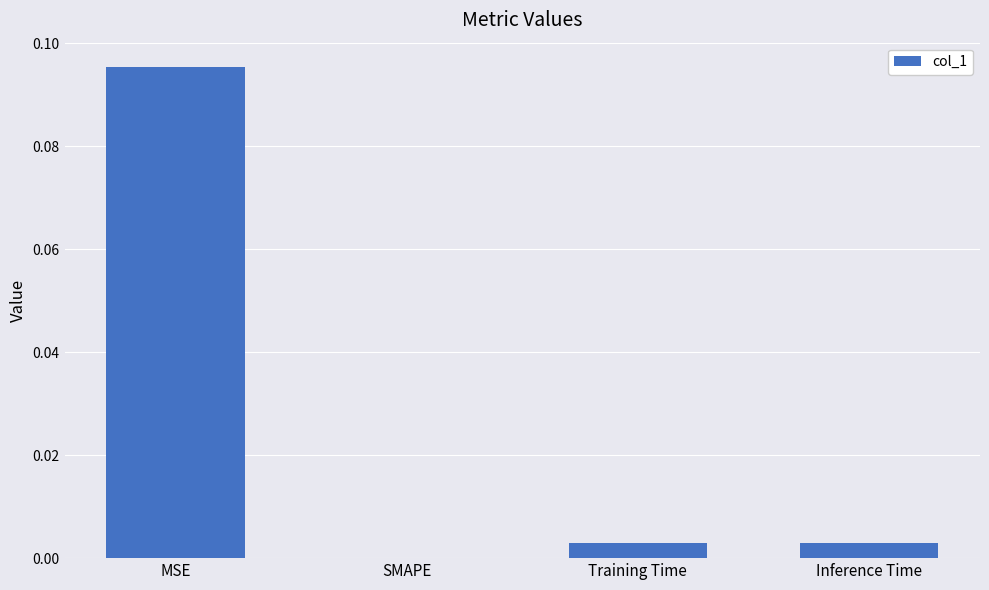

Which label corresponds to the largest value in the chart?

MSE